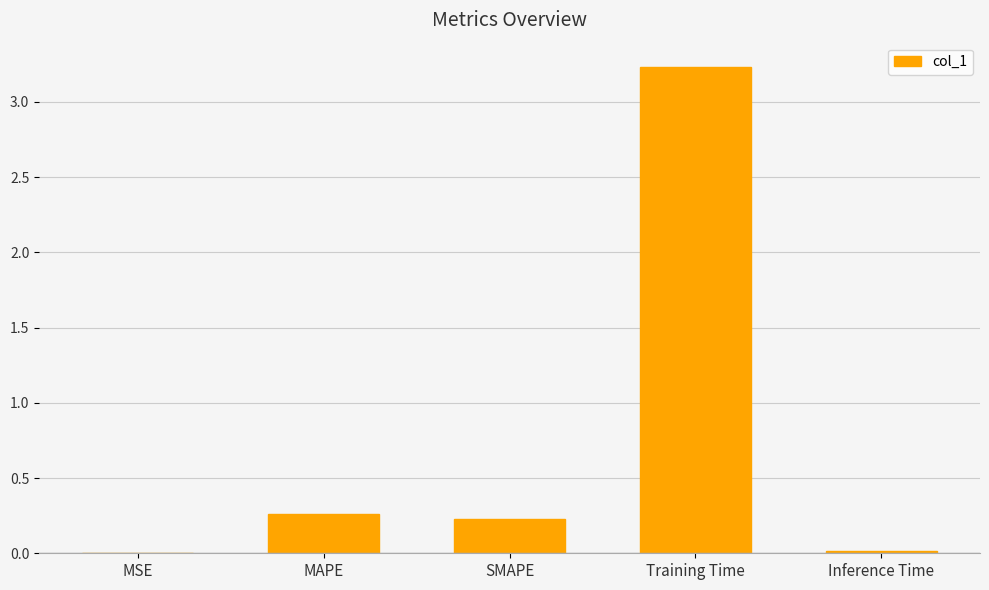

Which has a higher value, Inference Time or Training Time?

Training Time